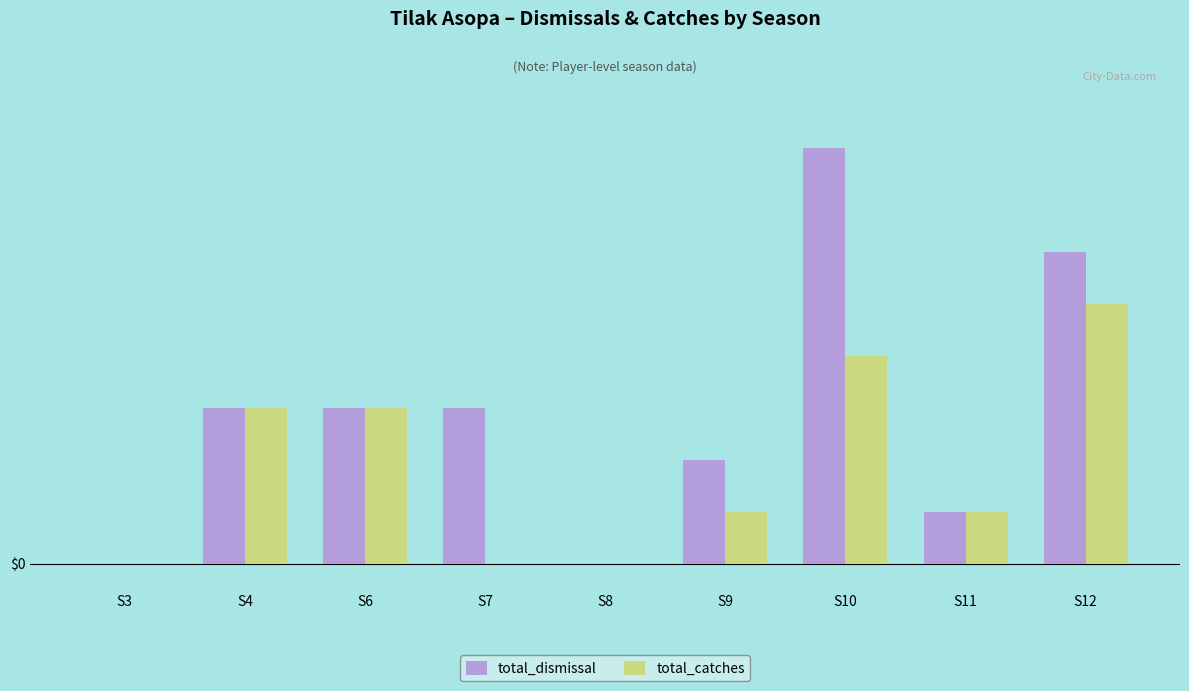

Between S4 and S3, which is larger?

S4